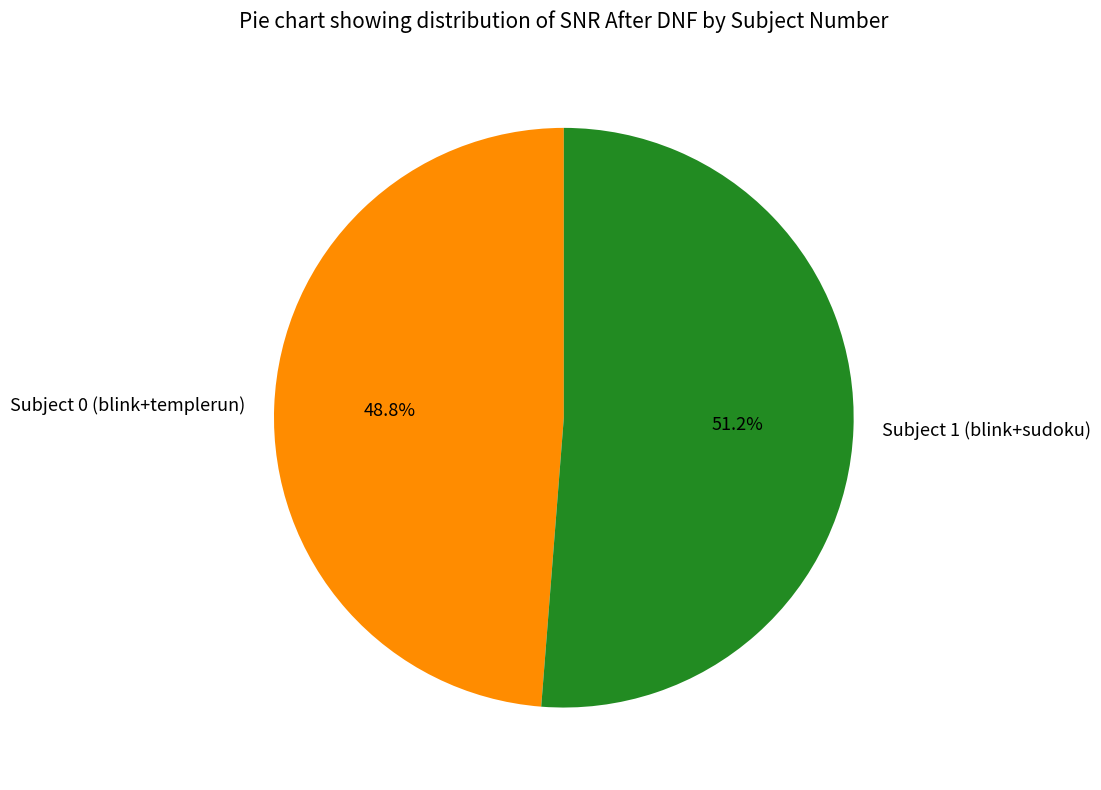

Do Subject 0 (blink+templerun) and Subject 1 (blink+sudoku) together represent more than half of the pie?

Yes